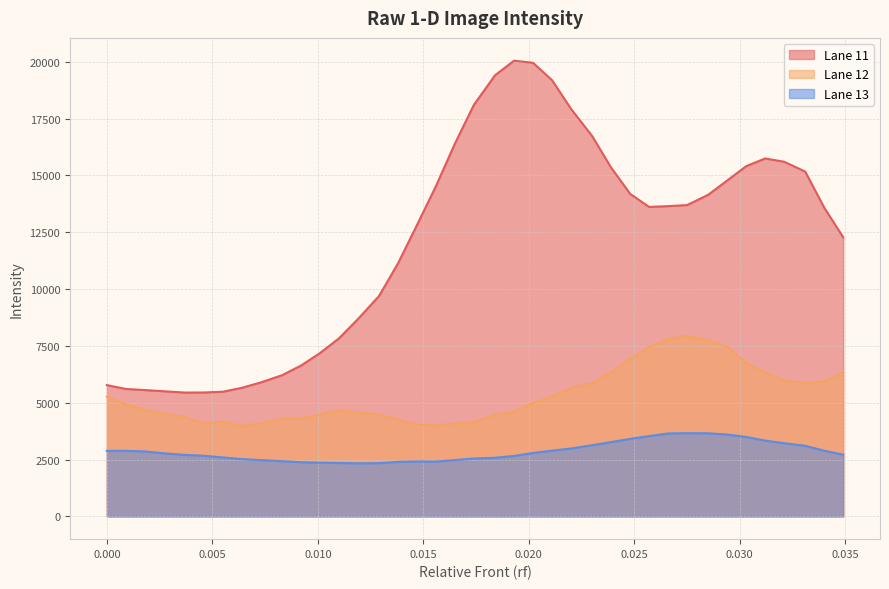

Which category has the lowest value across all series?

0.0119